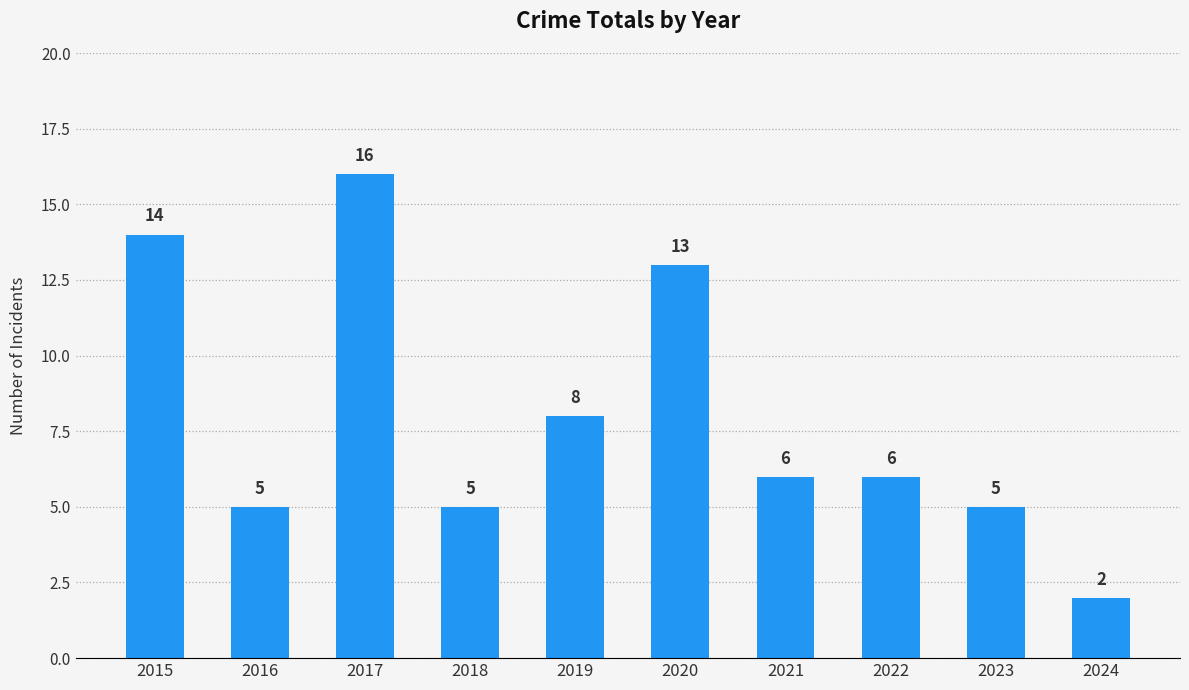

Reading left to right, transcribe all the data shown in this chart.

2015=14	2016=5	2017=16	2018=5	2019=8	2020=13	2021=6	2022=6	2023=5	2024=2